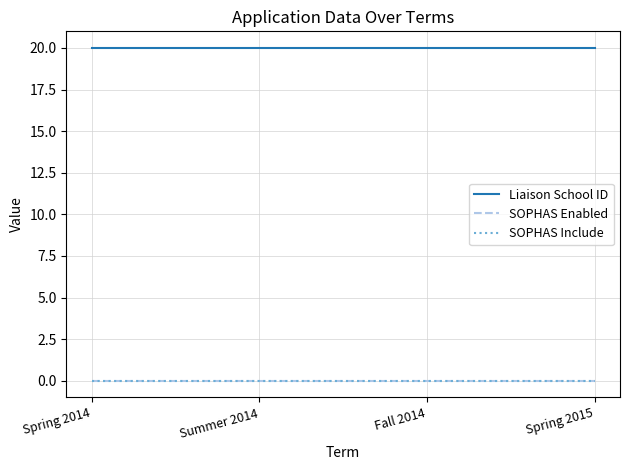

At which category does the chart reach its minimum across all series?

Spring 2014